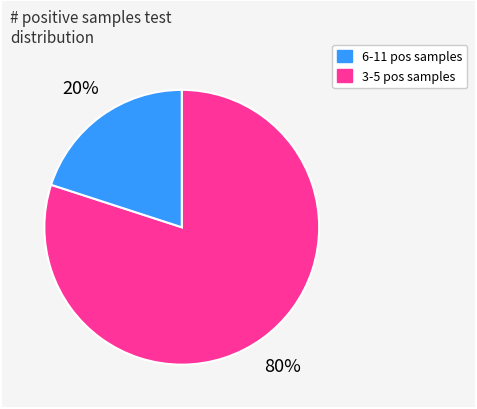

To the nearest percent, what is the average slice percentage?

50%